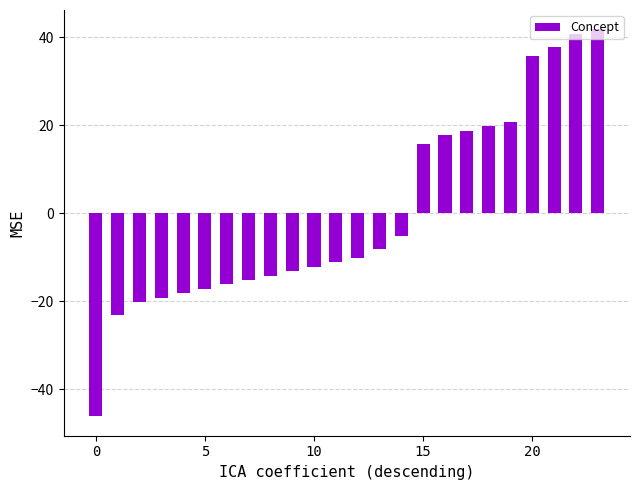

What is the smallest value displayed?

-46.2